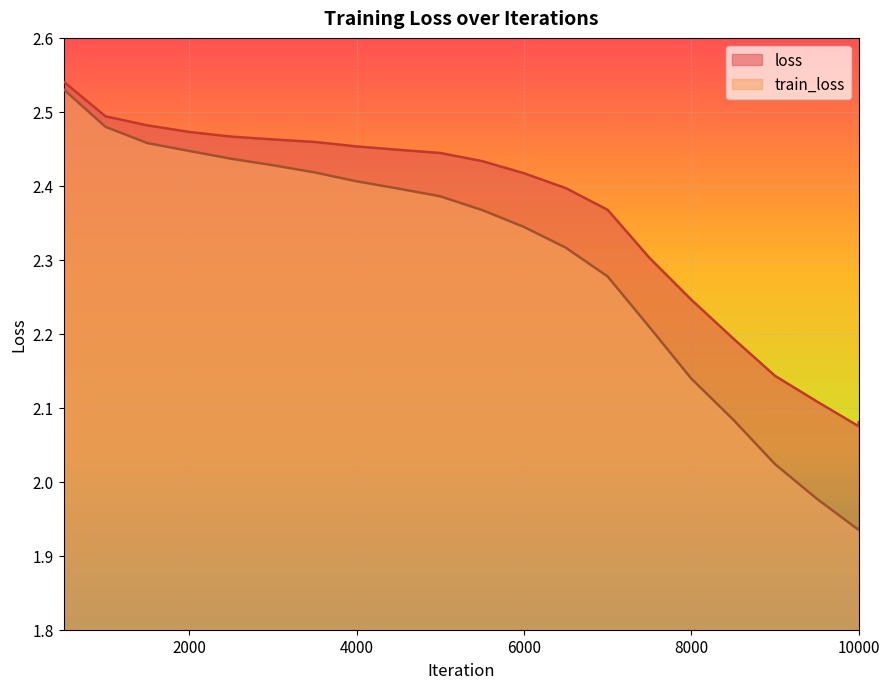

Which series has the largest total across all categories?

loss